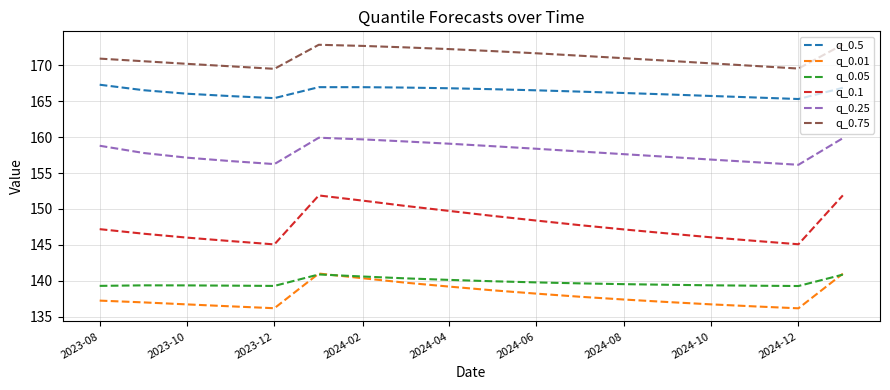

True or false: q_0.75 and q_0.1 cross at least once.

False